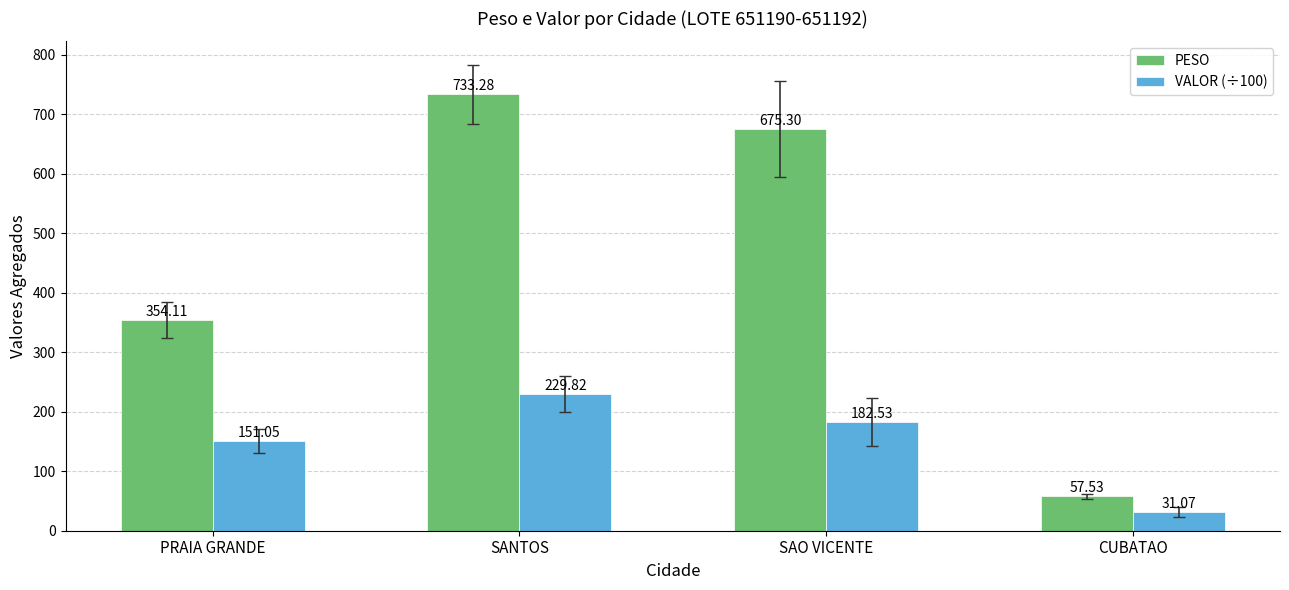

What is the difference between the second highest and second lowest values in the PESO series?

321.2